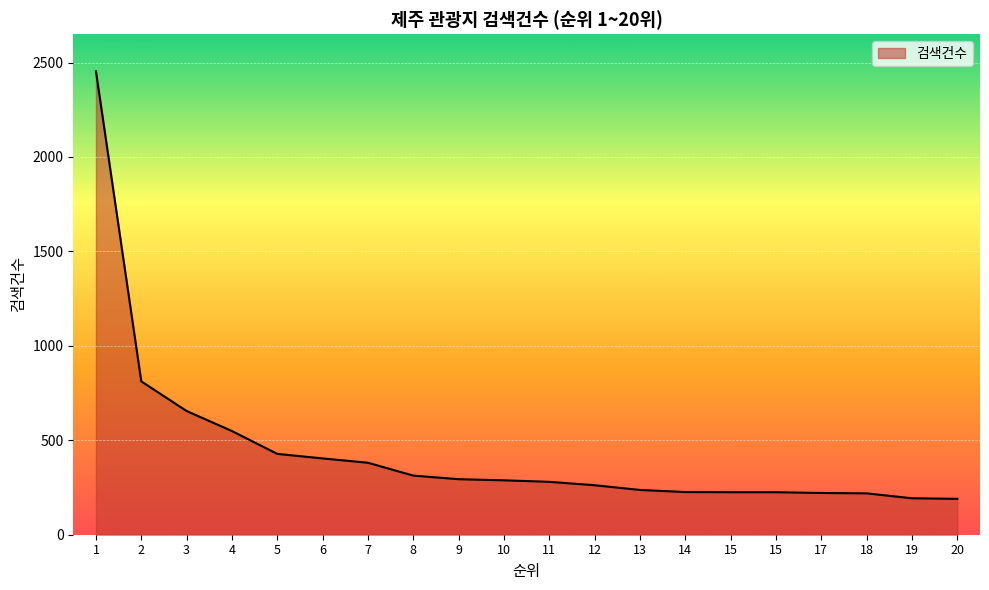

Rank the categories by value from lowest to highest.

20, 19, 18, 17, 15, 15, 14, 13, 12, 11, 10, 9, 8, 7, 6, 5, 4, 3, 2, 1